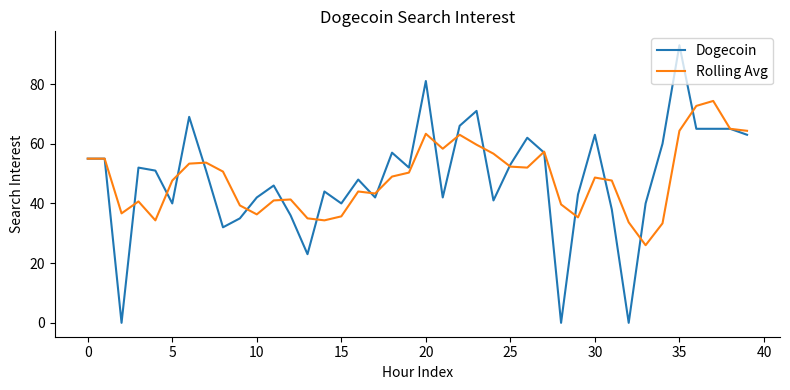

What is the highest value of the Dogecoin series?

93.0